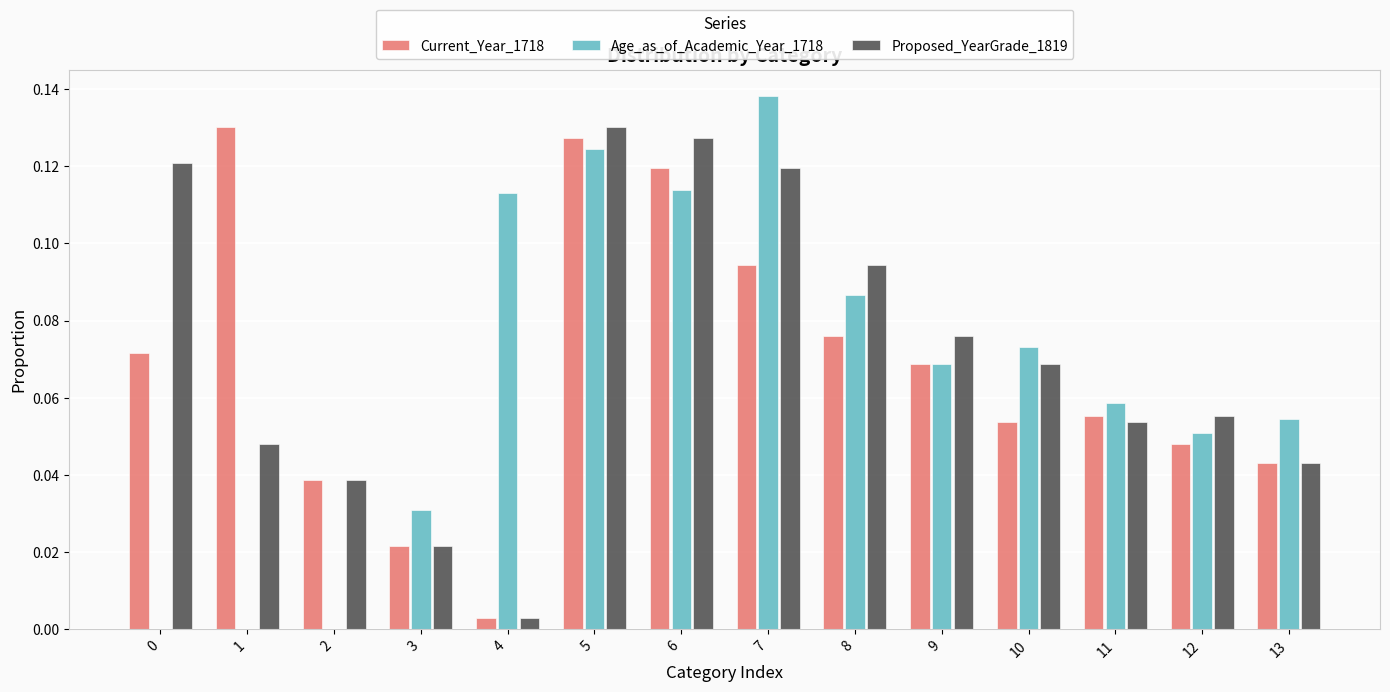

How many groups of bars are there?

14